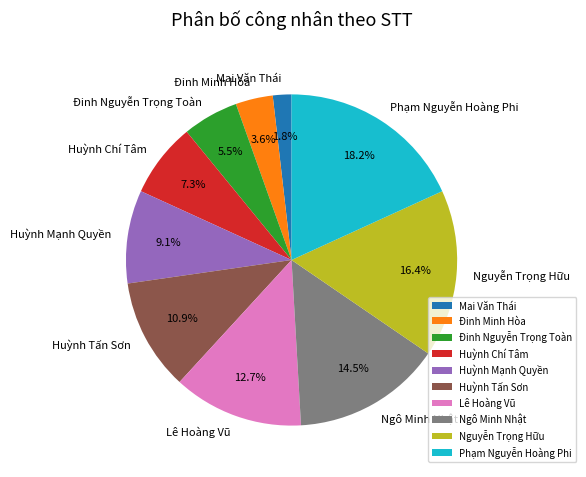

How many segments does this pie chart have?

10